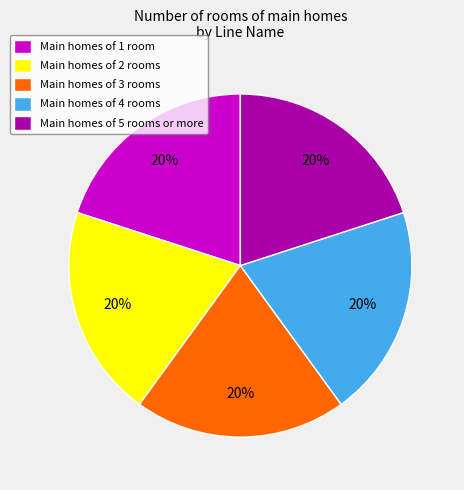

The Main homes of 4 rooms slice represents 20% of the pie. True or false?

True